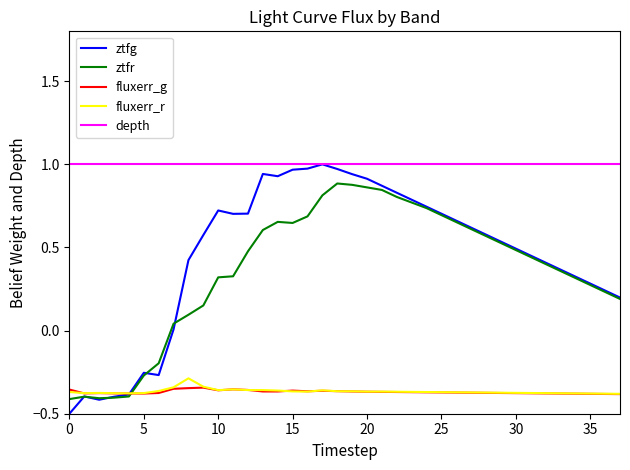

Which series has the largest range (max minus min)?

ztfg